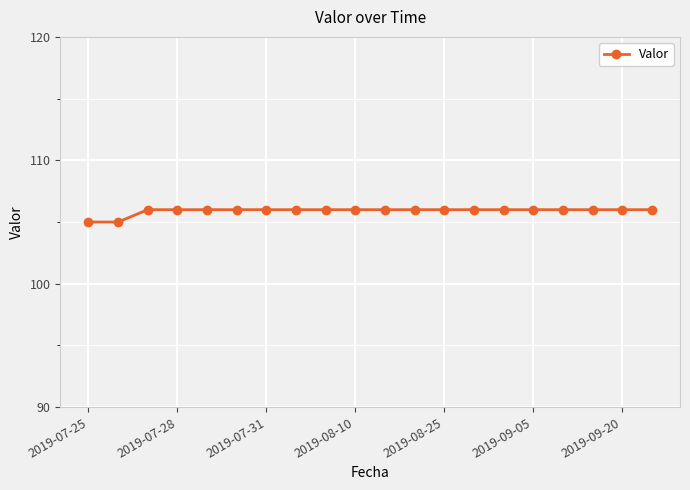

Reading right to left, list all the values displayed in this chart.

106	106	106	106	106	106	106	106	106	106	106	106	106	106	106	106	106	106	105	105